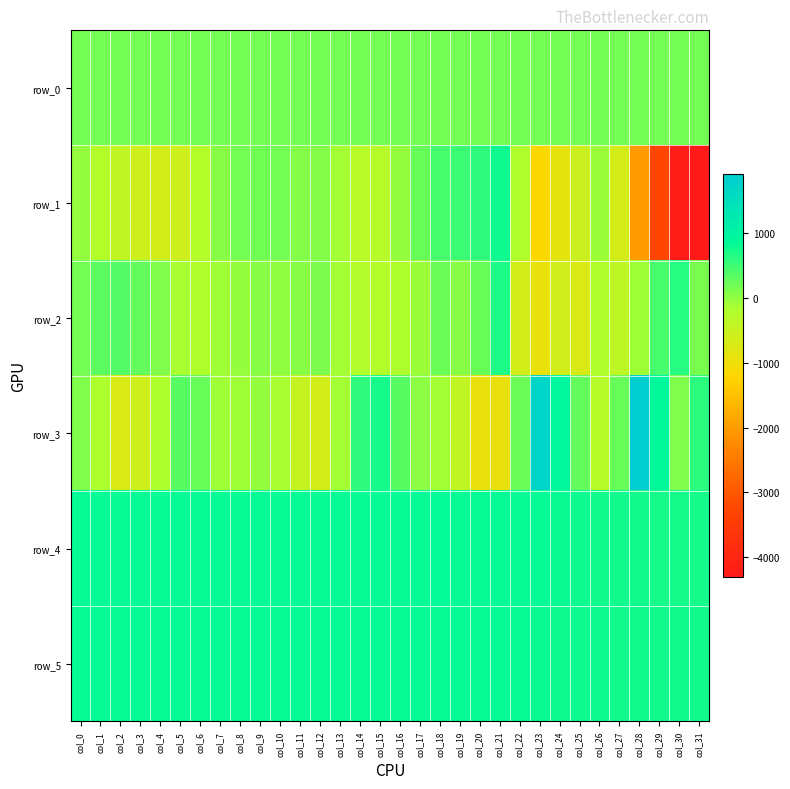

The value of row_0 at col_5 is 111.3. True or false?

False